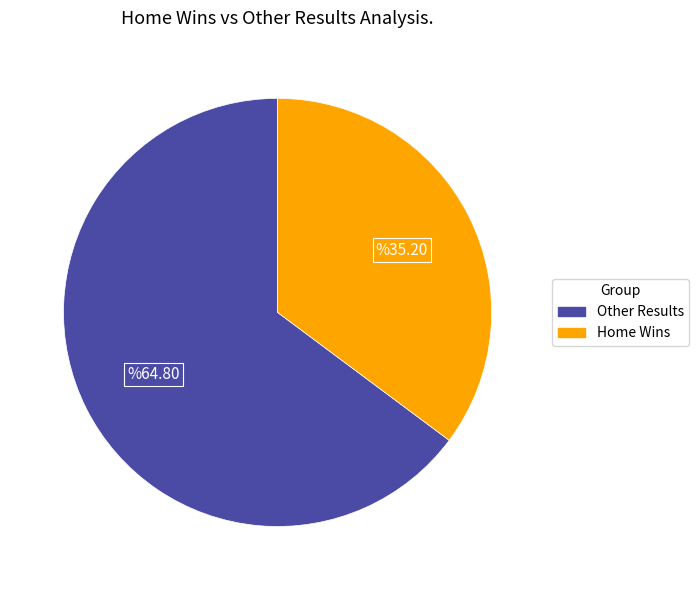

How many slices are in this pie chart?

2